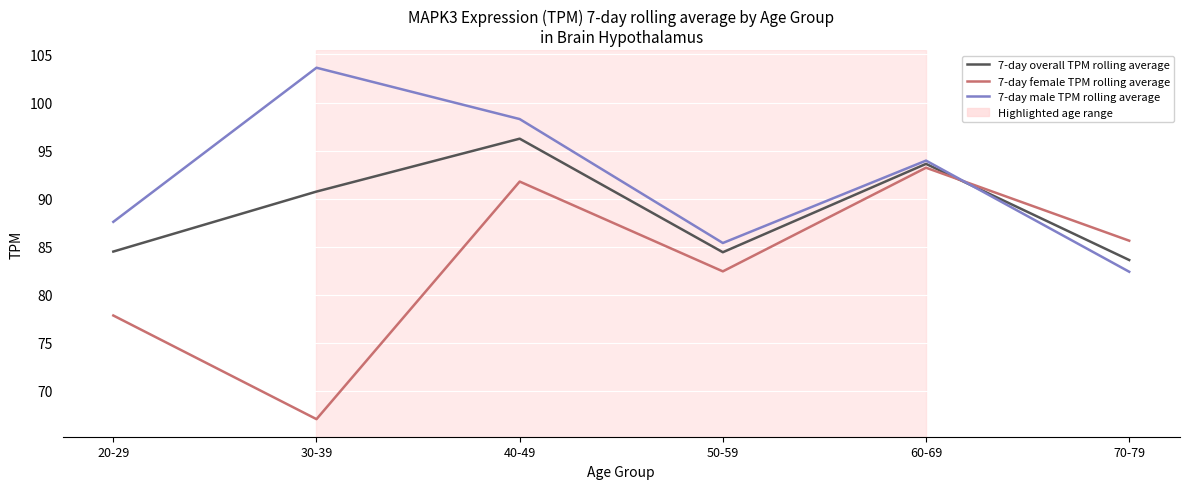

What is the minimum value shown in the chart?

67.1